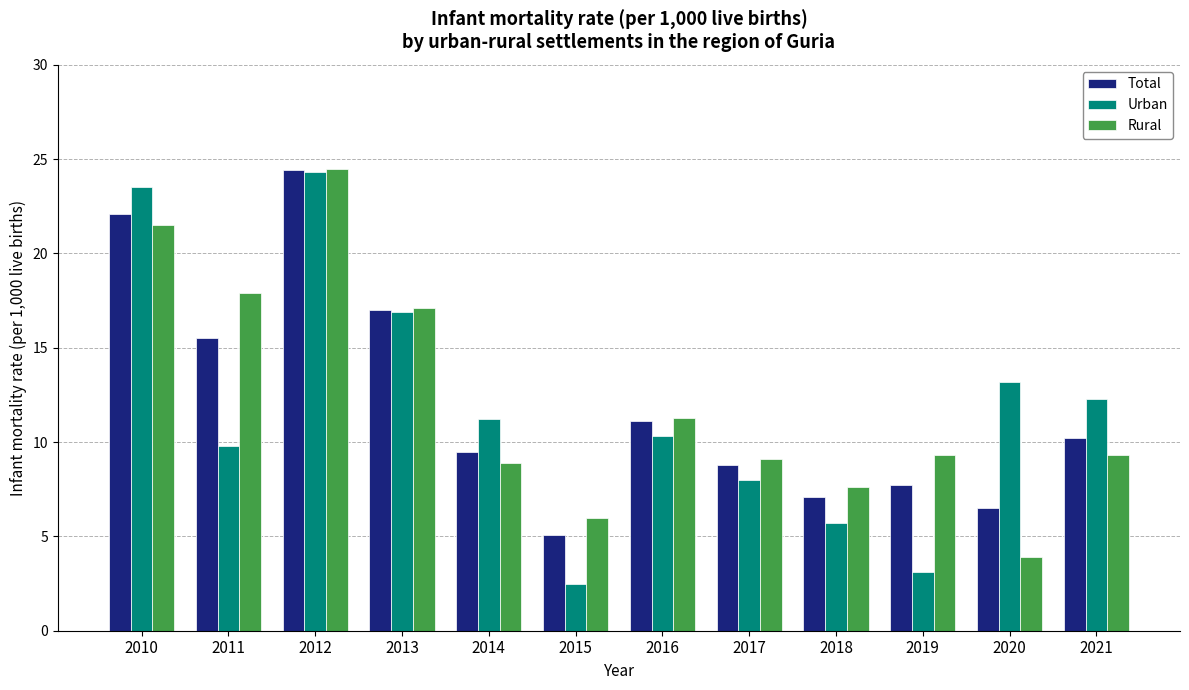

Reading left to right, transcribe all the data shown in this chart.

Total: 22.1	15.5	24.4	17.0	9.5	5.1	11.1	8.8	7.1	7.7	6.5	10.2
Urban: 23.5	9.8	24.3	16.9	11.2	2.5	10.3	8.0	5.7	3.1	13.2	12.3
Rural: 21.5	17.9	24.5	17.1	8.9	6.0	11.3	9.1	7.6	9.3	3.9	9.3